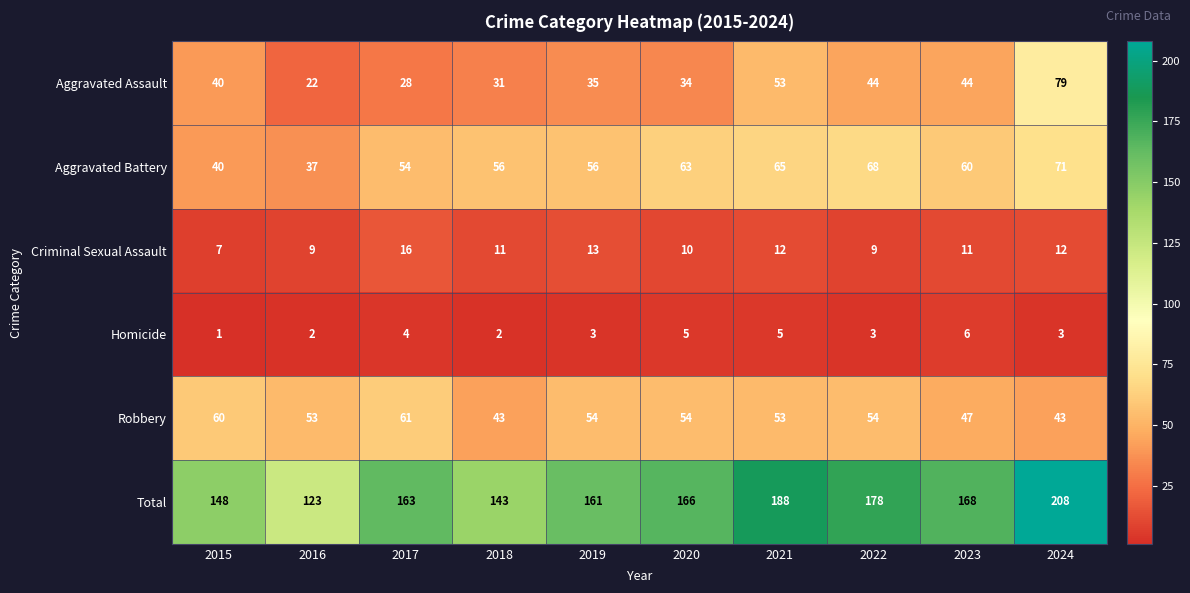

Which category has the highest value across all series?

2024